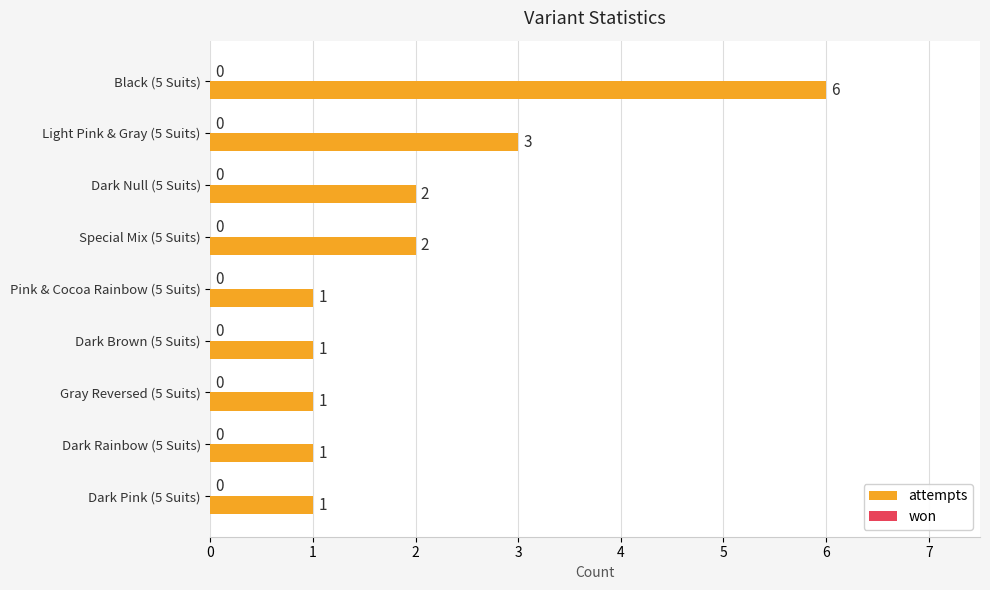

Is it true that the value at Dark Brown (5 Suits) is 1?

True